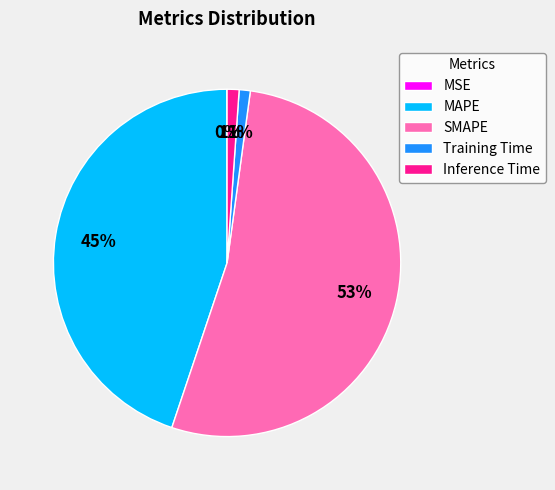

Is the sum of Training Time and SMAPE greater than half?

Yes